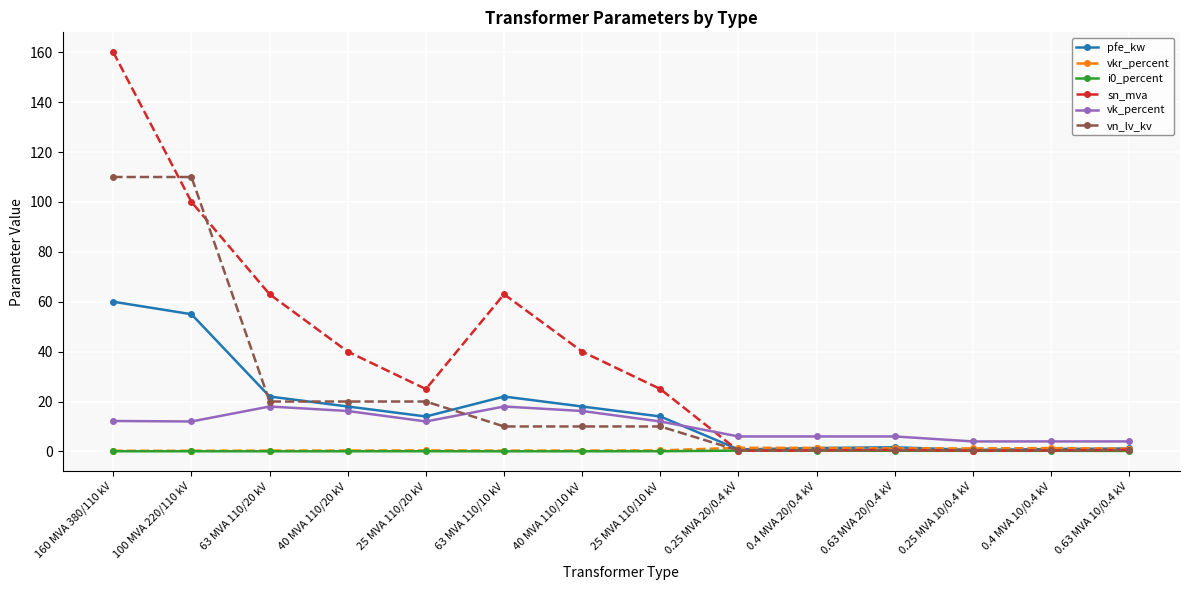

The vkr_percent series shows 0.3 at 40 MVA 110/20 kV. True or false?

True